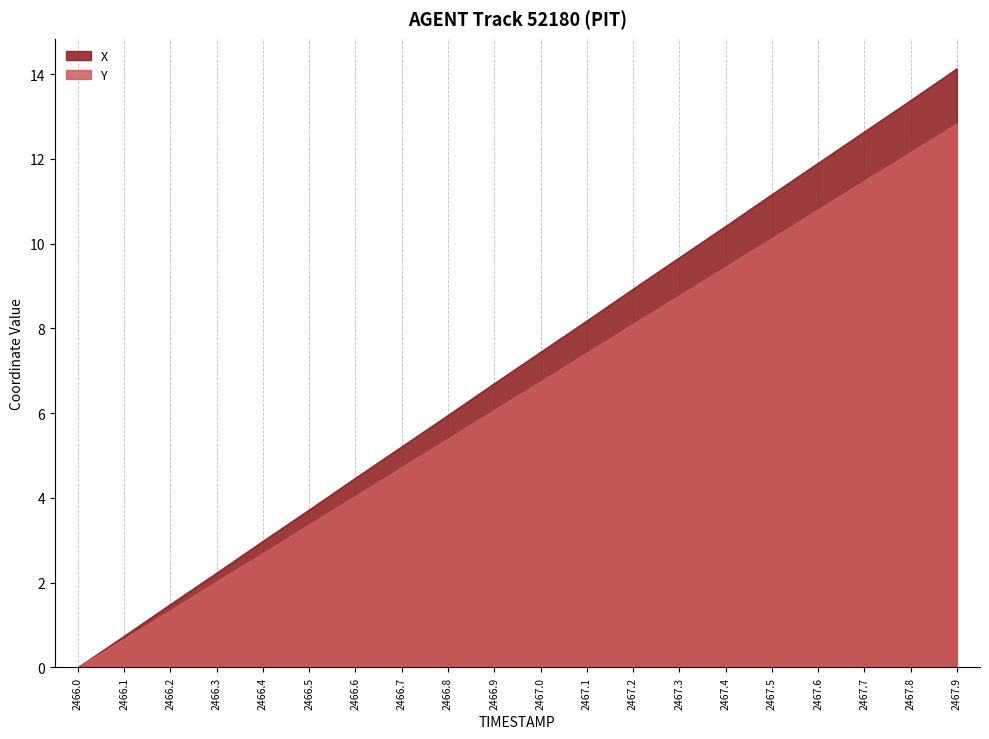

At which label does Y reach its peak?

2467.9